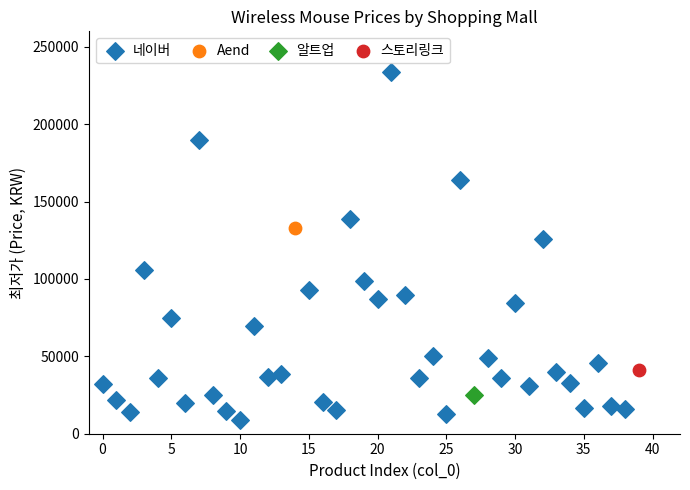

What are all the series names shown in the legend?

네이버, Aend, 알트업, 스토리링크